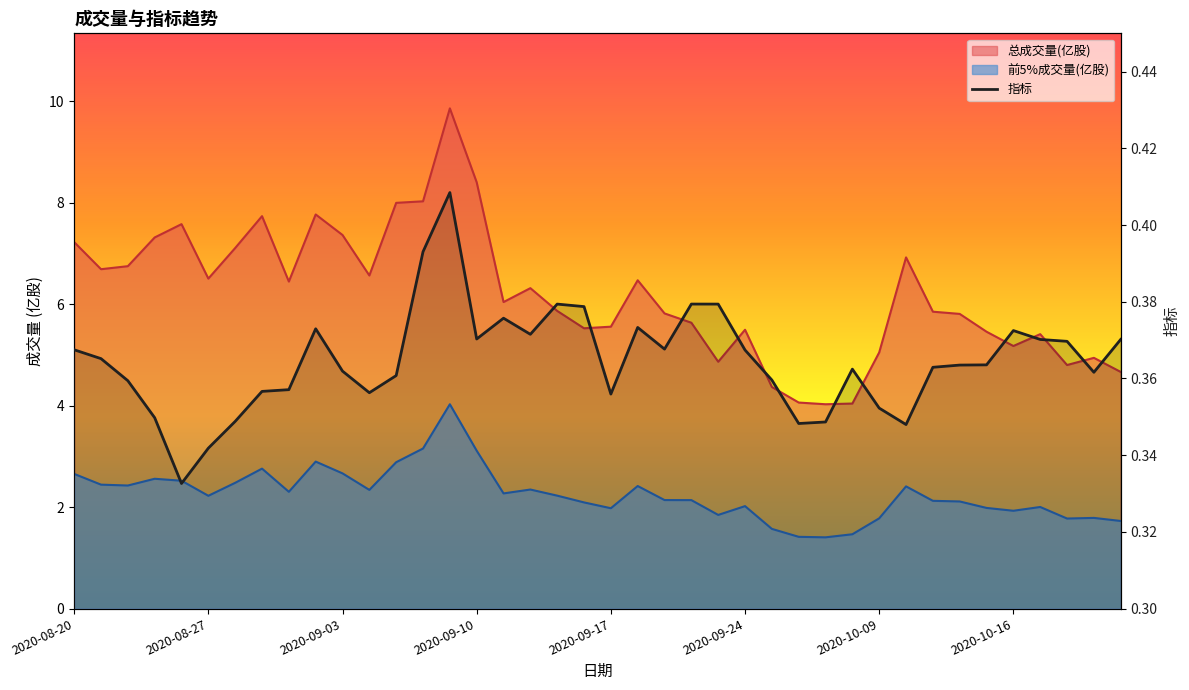

The chart shows a value of 0.4 at 18. True or false?

True